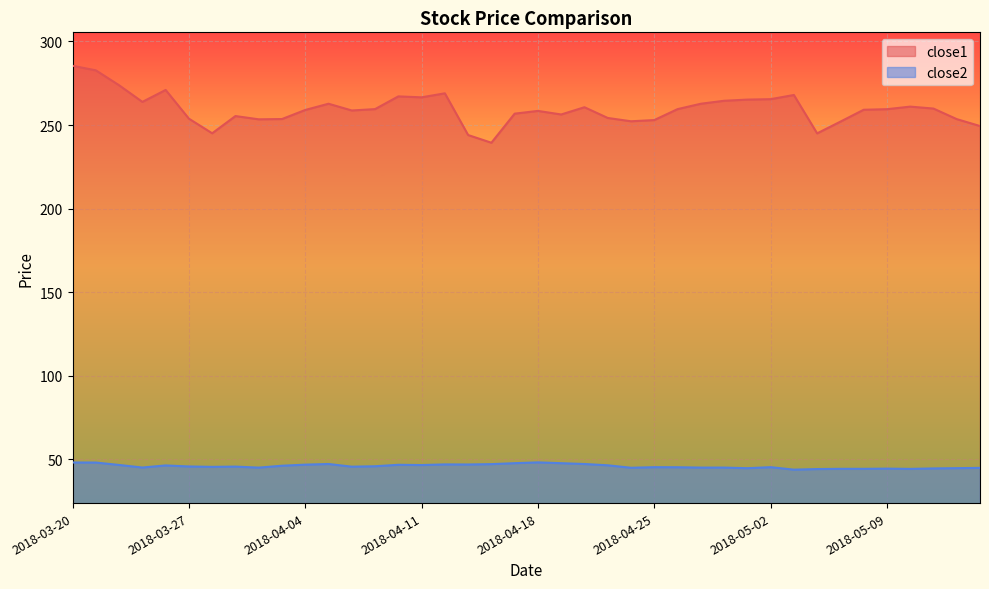

At which label does close2 first exceed 45?

2018-03-20